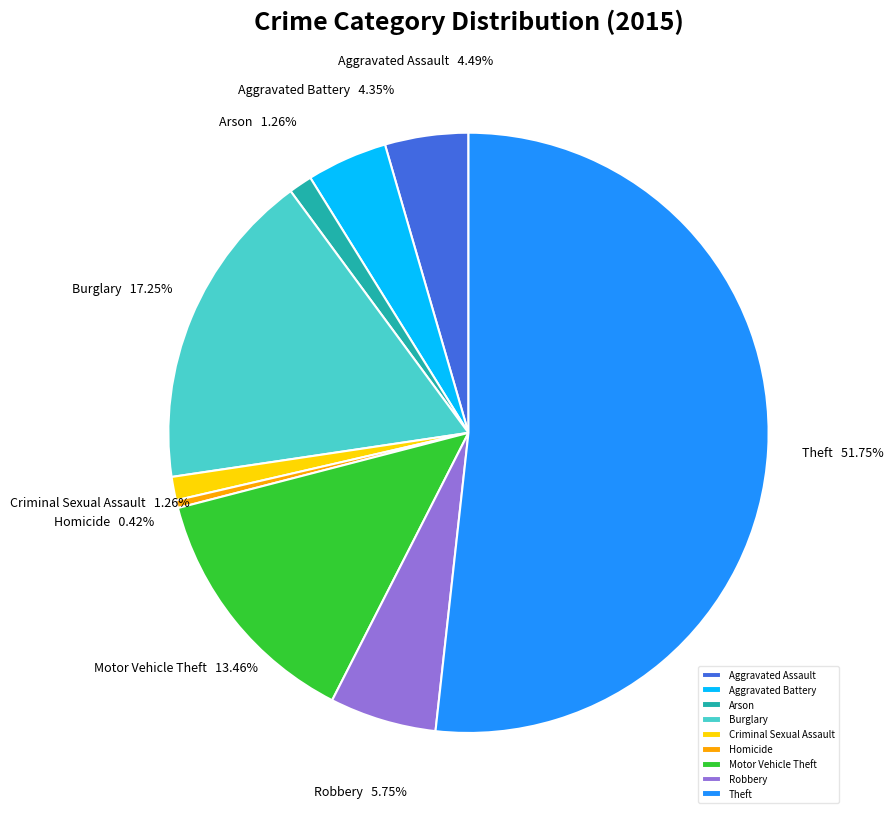

Which slice is the largest?

Theft